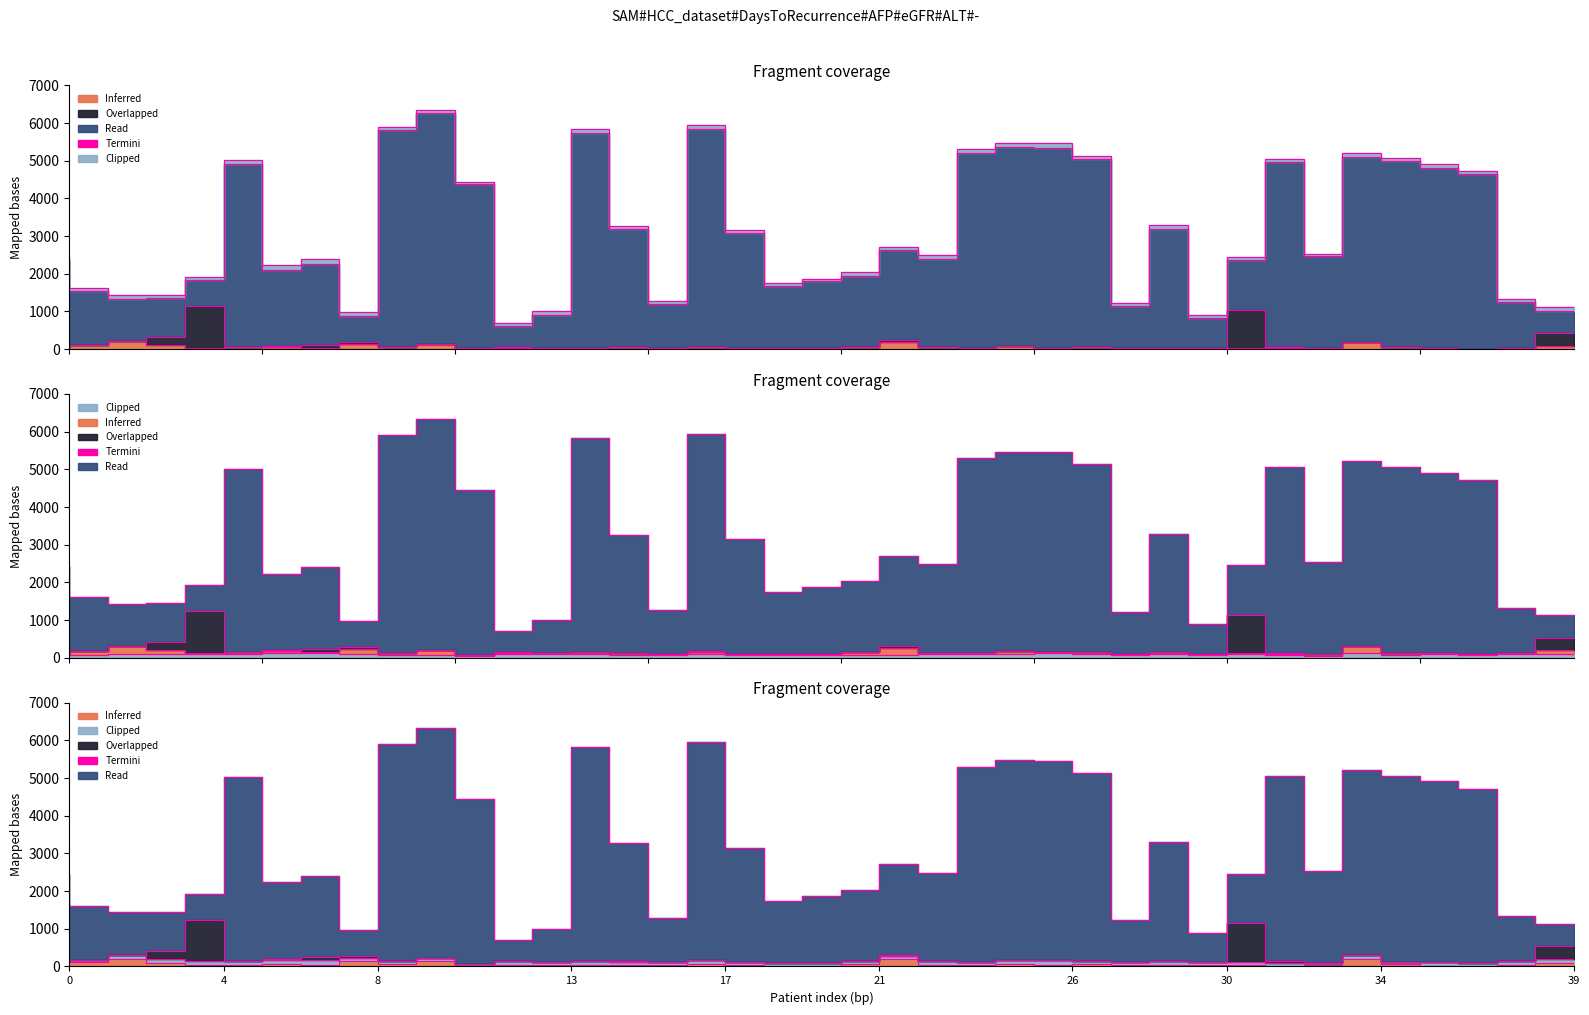

In ALT, how many points are lower than both neighbors (excluding endpoints)?

12